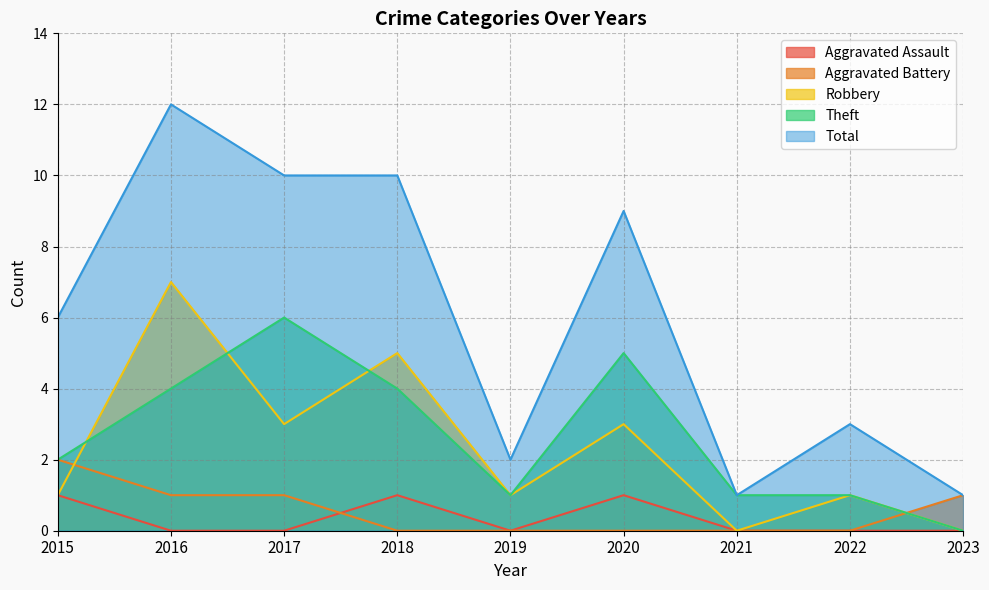

At which label does Robbery first exceed 1?

2016